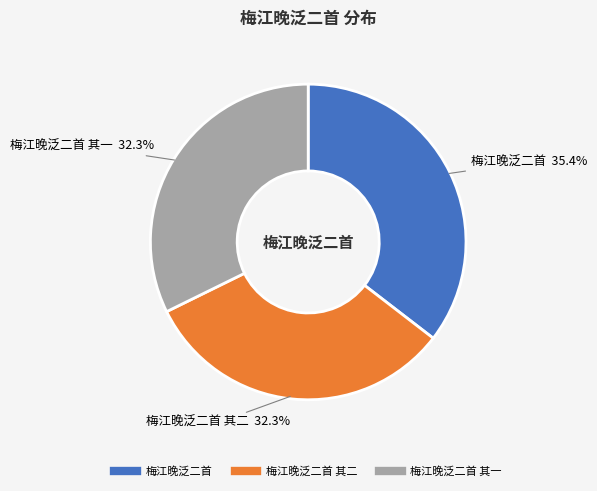

Is there any slice that represents more than half of the pie?

No